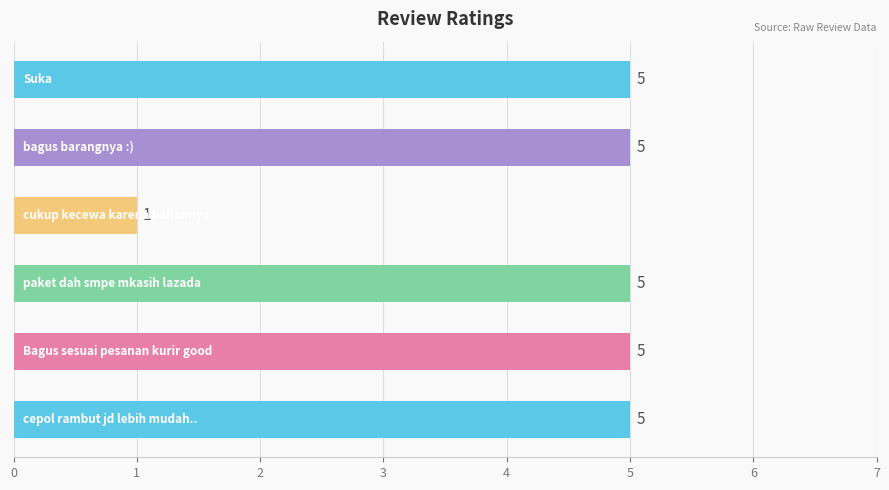

Does the chart contain any negative values?

No